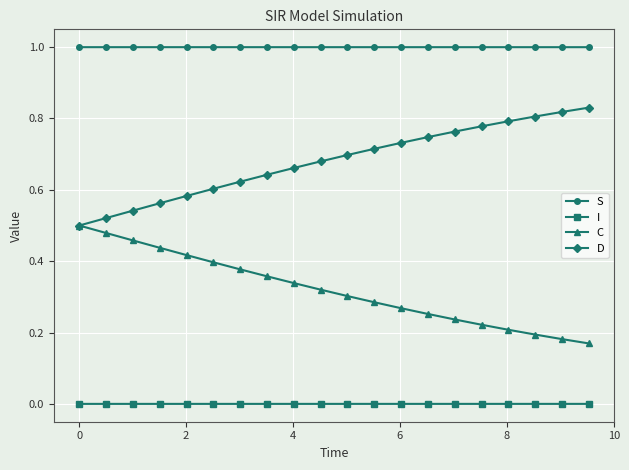

Which series has the largest total across all categories?

S